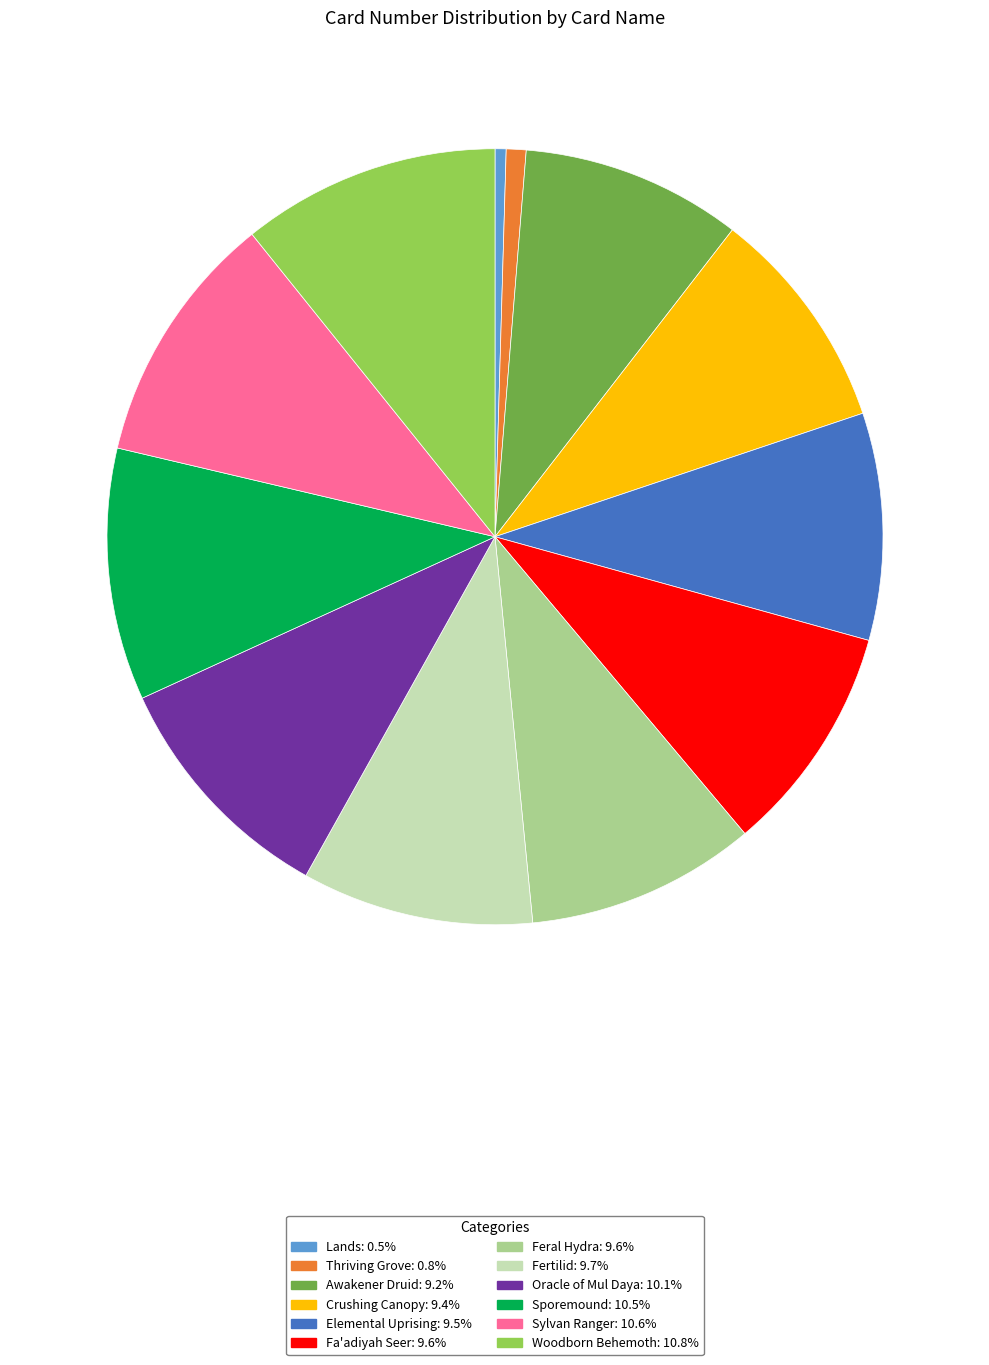

Does Lands represent more than half of the total?

No